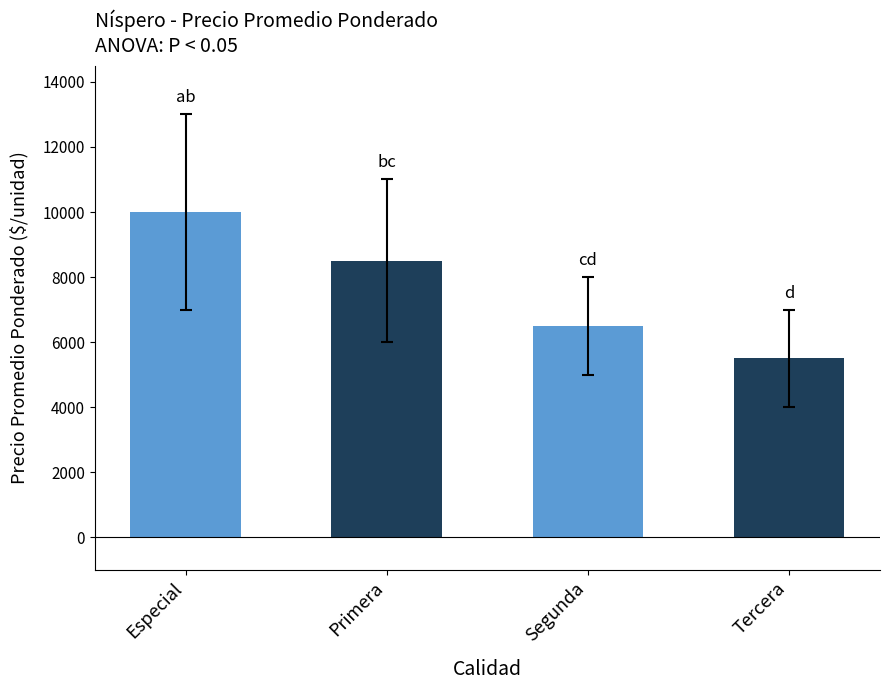

How many categories are shown in the chart?

4